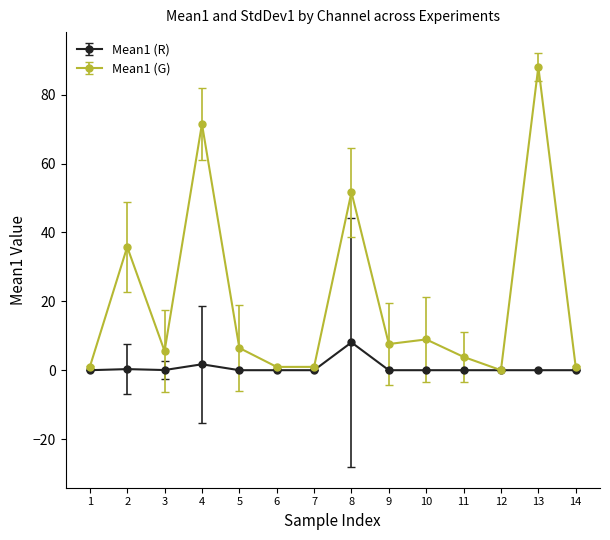

True or false: Mean1 (G) has more than 2 interior local peaks.

True